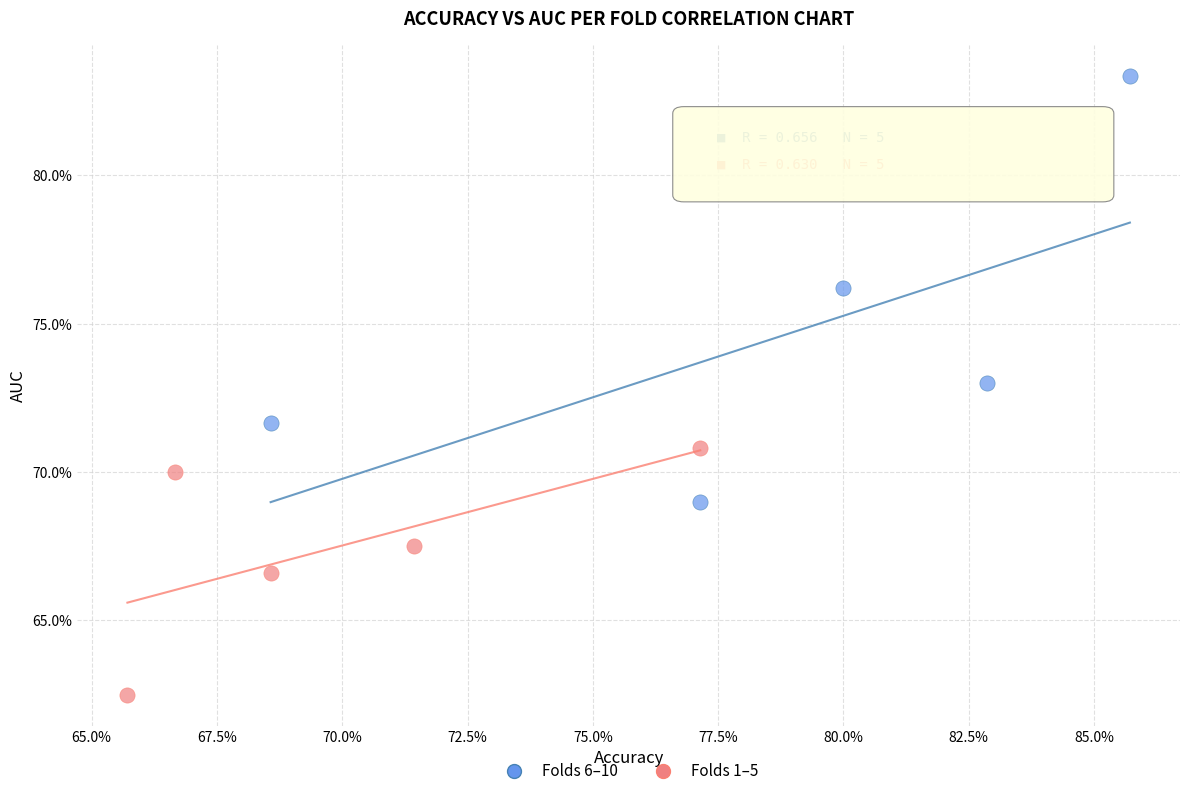

What are all the series names shown in the legend?

Folds 6–10, Folds 1–5